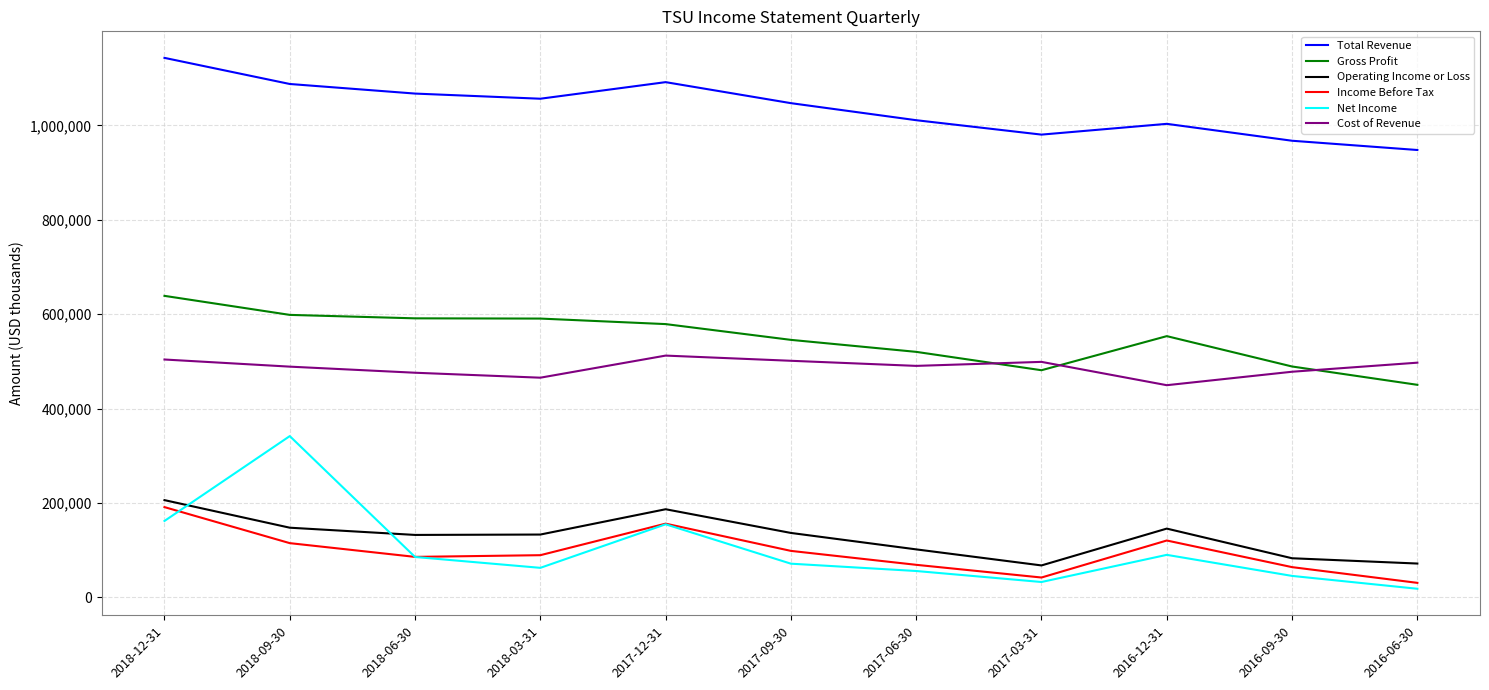

Which series has the largest total across all categories?

Total Revenue